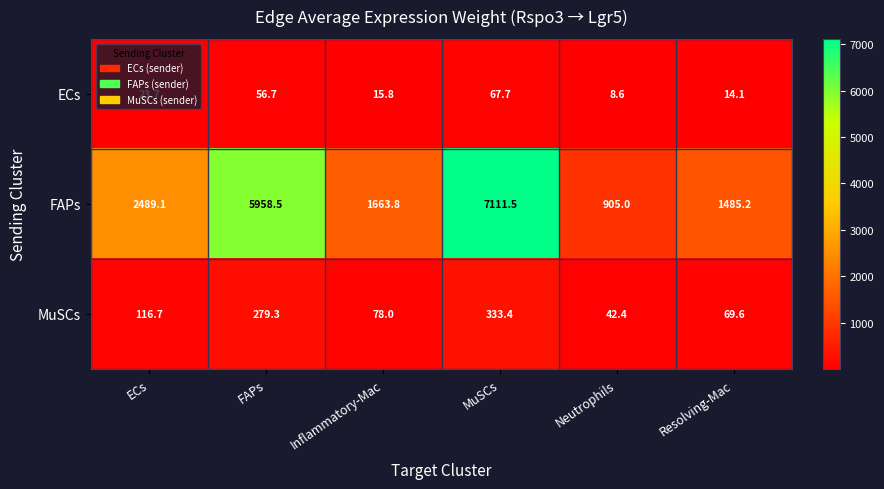

At which category is the sum across all series the highest?

MuSCs